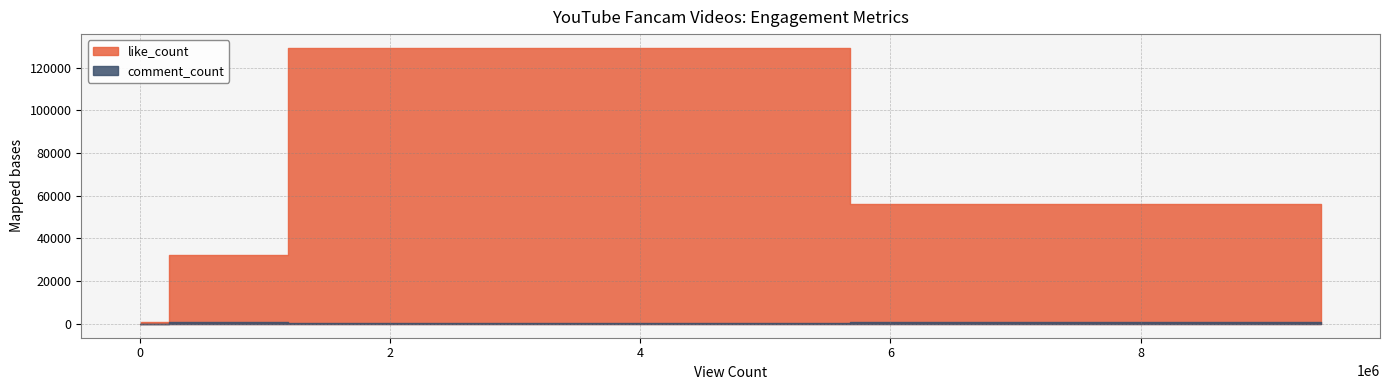

True or false: like_count and comment_count cross at least once.

False